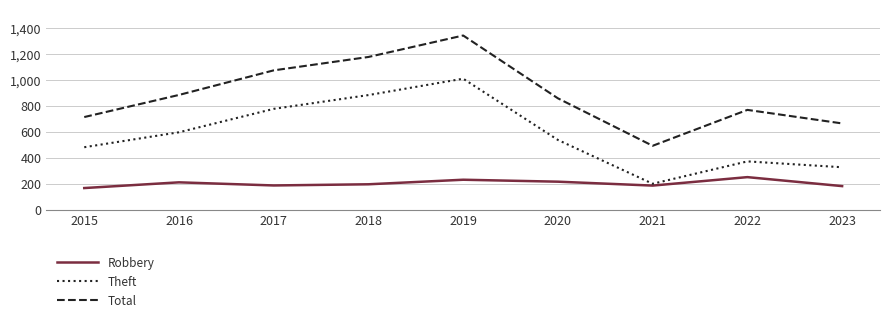

Where is Total nearest to the value 916?

2016